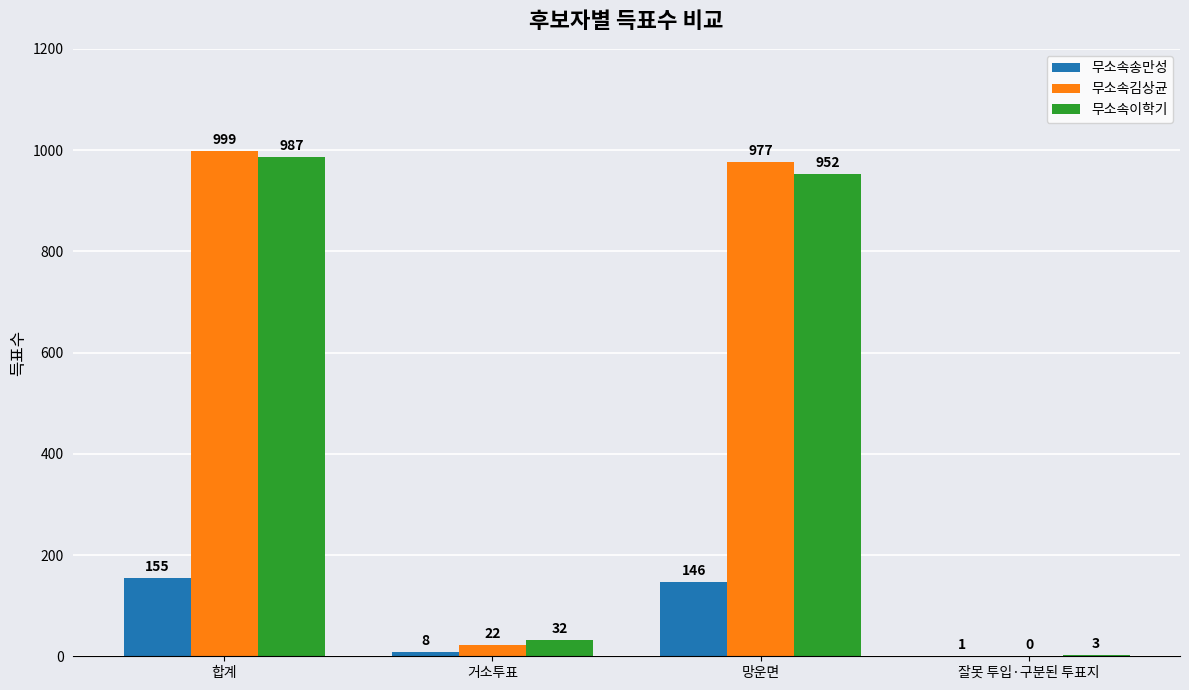

What is the sum of the 무소속이학기 values at 잘못 투입·구분된 투표지 and 망운면?

955